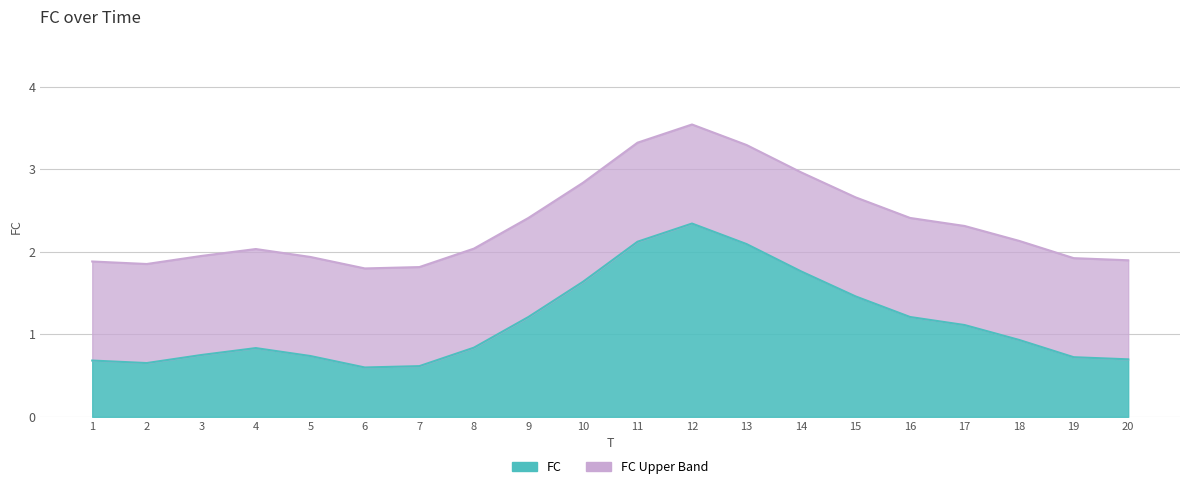

What is the sum of all values?

23